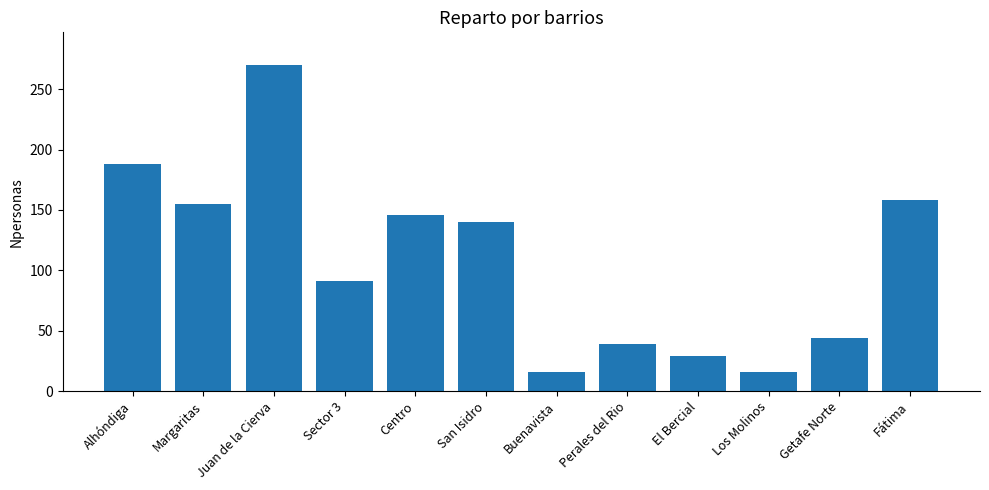

The value at Buenavista is 27. True or false?

False